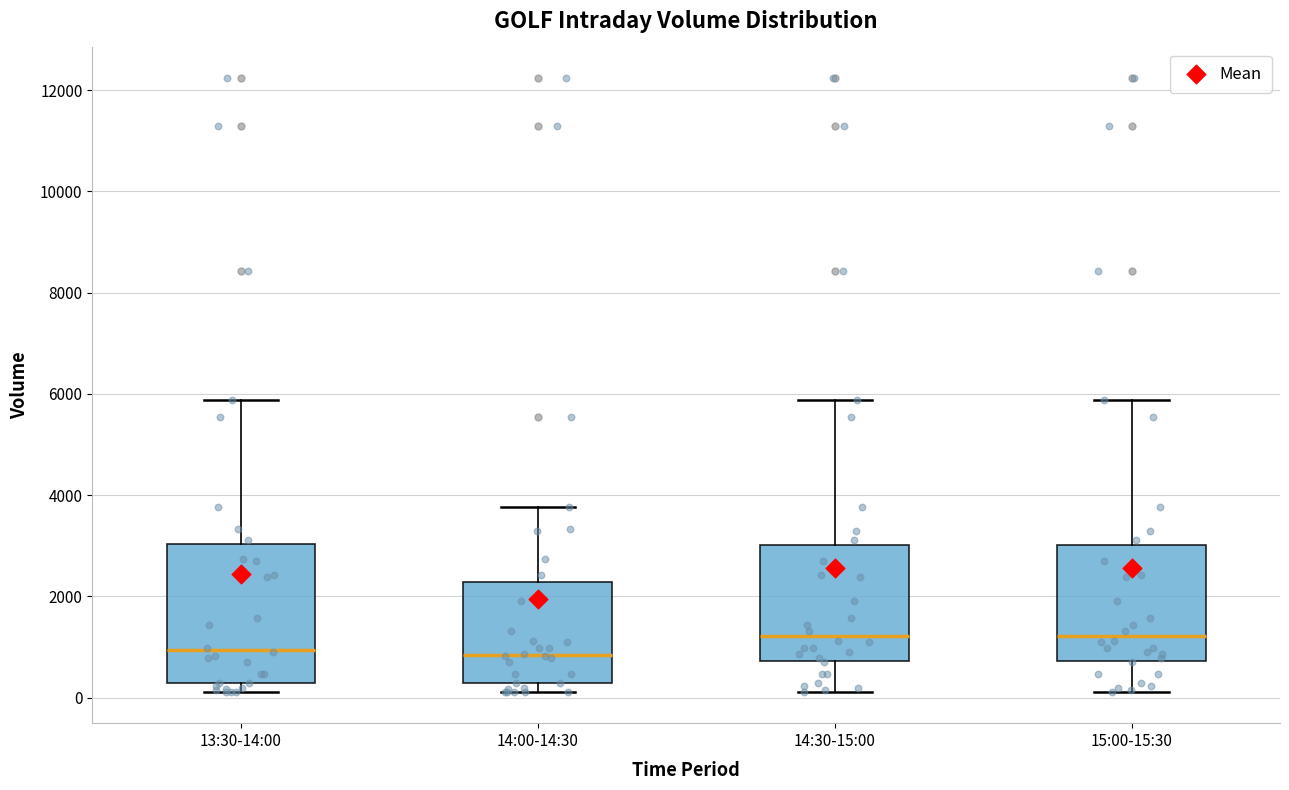

Reading left to right, read every box against the y-axis: the position of its median line, the range the box covers, and the ends of its whiskers. The values are not printed on the chart, so give them approximately, as read against the axis.

13:30-14:00: median 1000, box 200 to 3000, whiskers 200 (just below the box's lower edge) to 5800
14:00-14:30: median 800, box 200 to 2200, whiskers 200 (just below the box's lower edge) to 3800
14:30-15:00: median 1200, box 800 to 3000, whiskers 200 to 5800
15:00-15:30: median 1200, box 800 to 3000, whiskers 200 to 5800